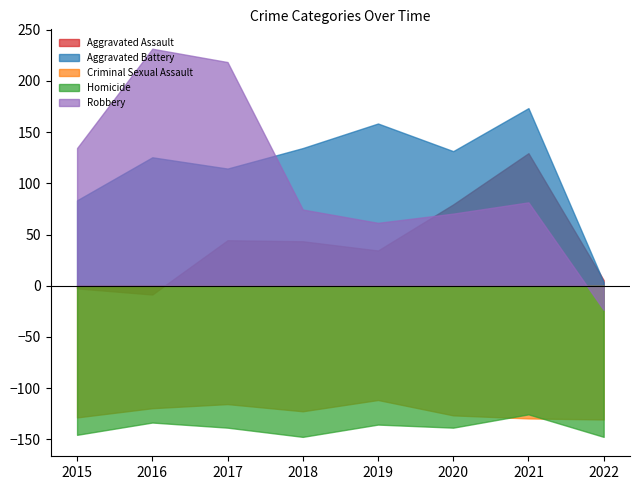

What is the approximate value of Homicide at 2018?

-147.6